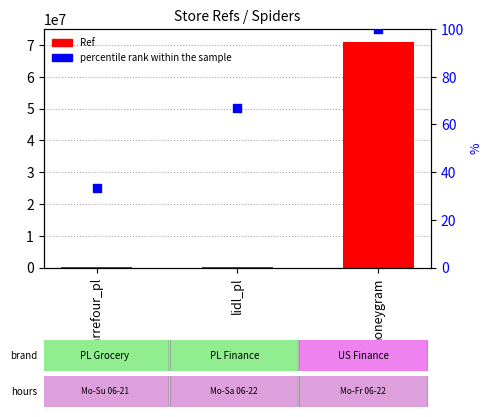

What is the total value across all series at carrefour_pl?

2292.3